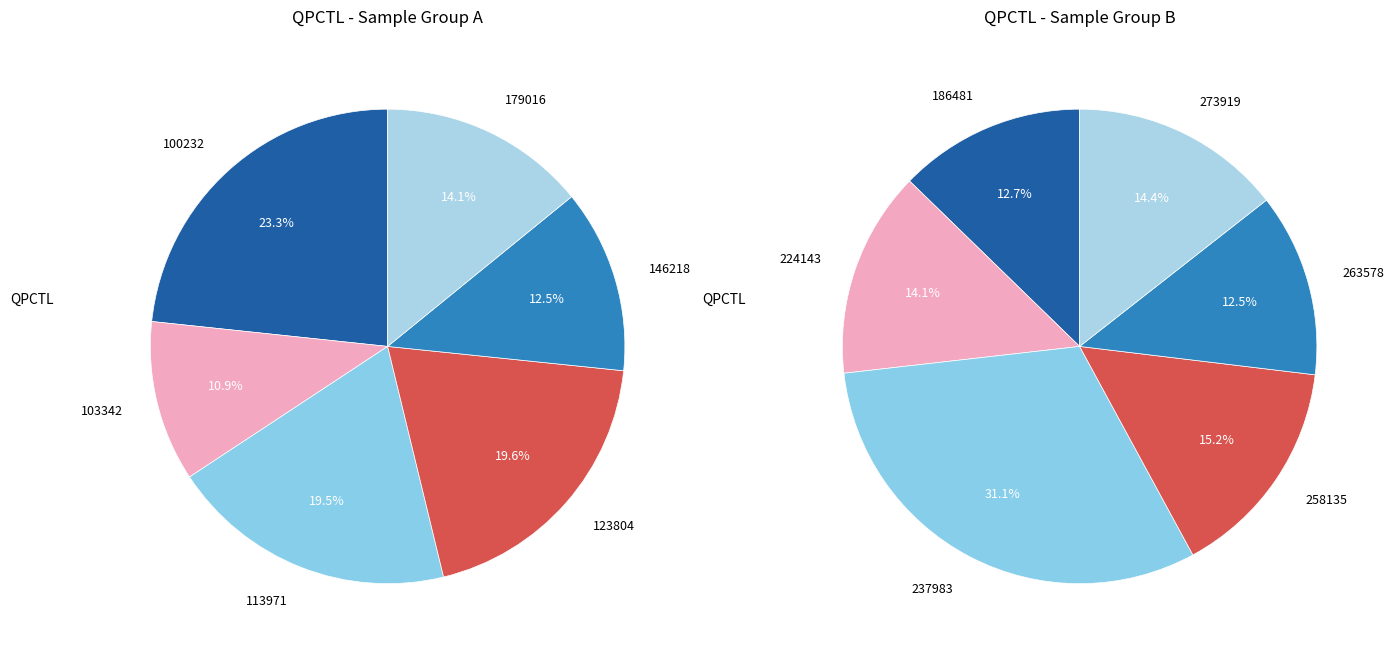

Approximately how many times larger is the value at 179016 compared to 123804?

0.7